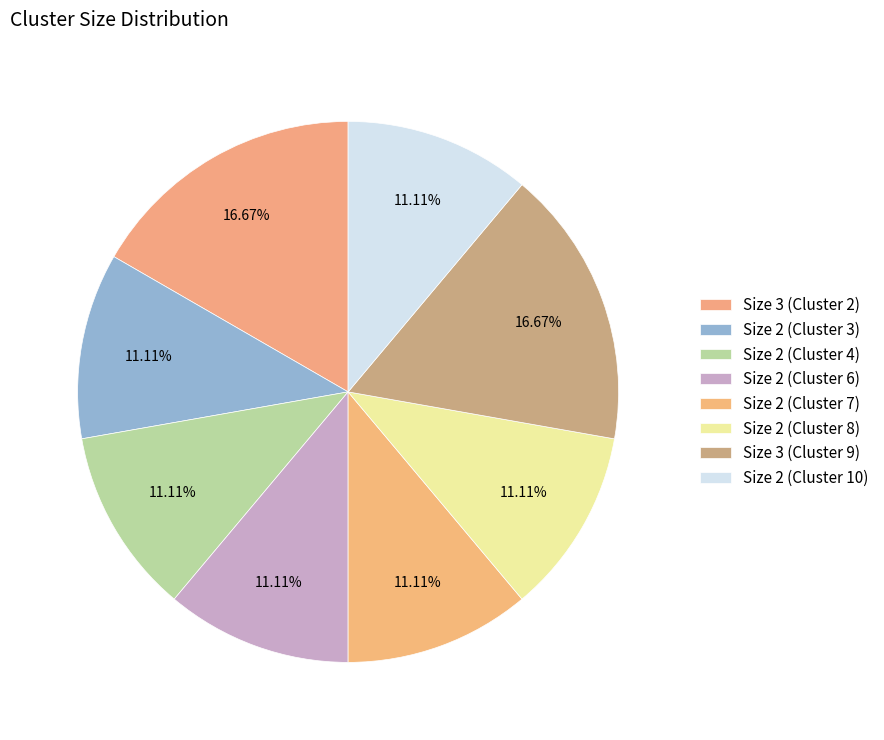

Which category has the smallest portion of the pie?

Cluster 3